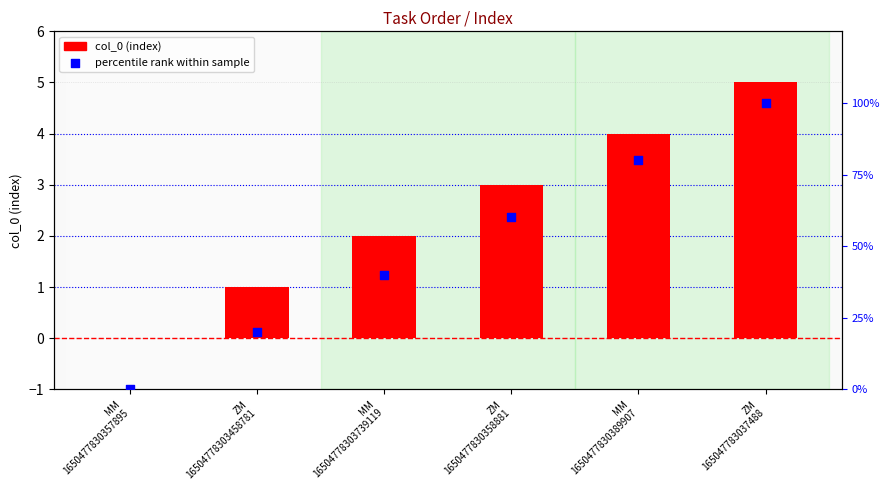

What is the total value across all series at MM
1650477830389907?

84